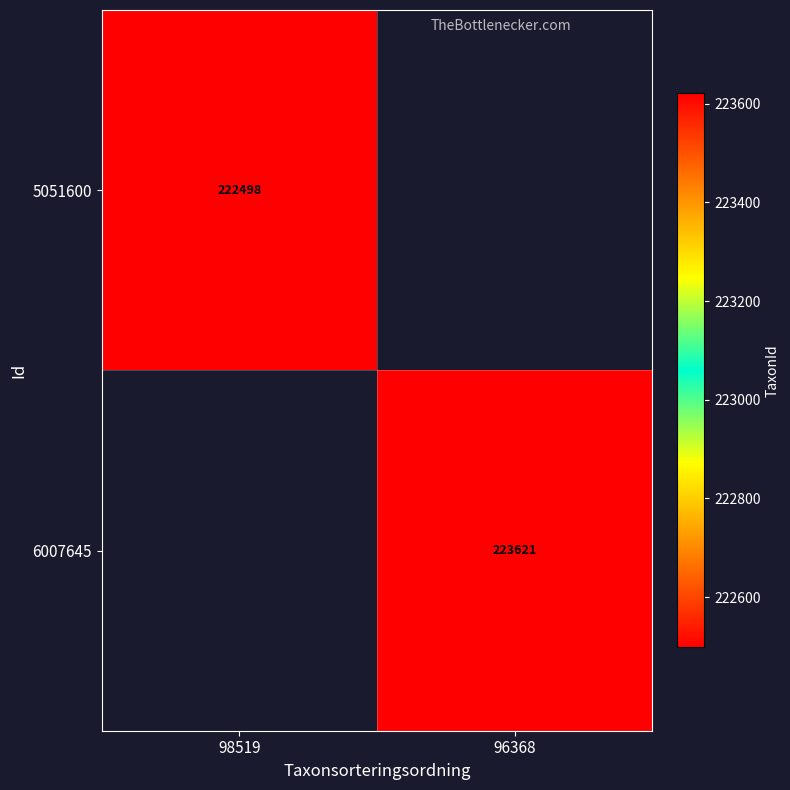

The 6007645 series shows 112771 at 96368. True or false?

False